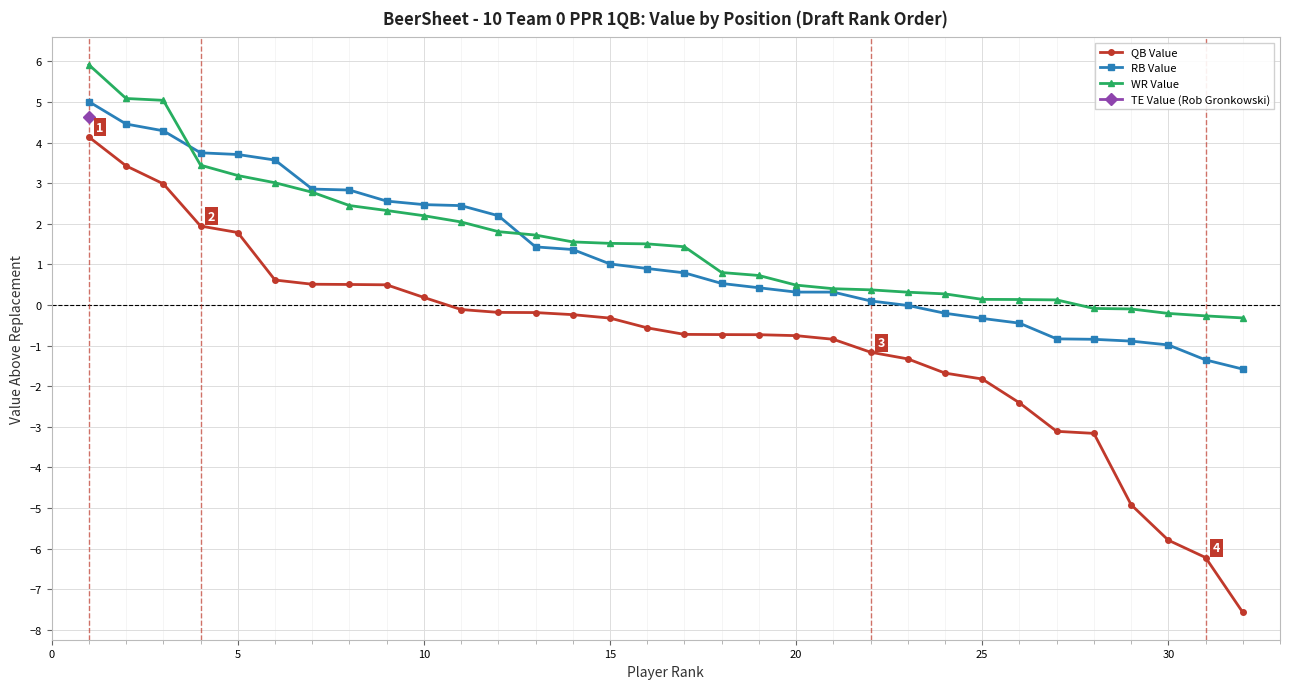

True or false: RB Value and WR Value cross at least once.

True